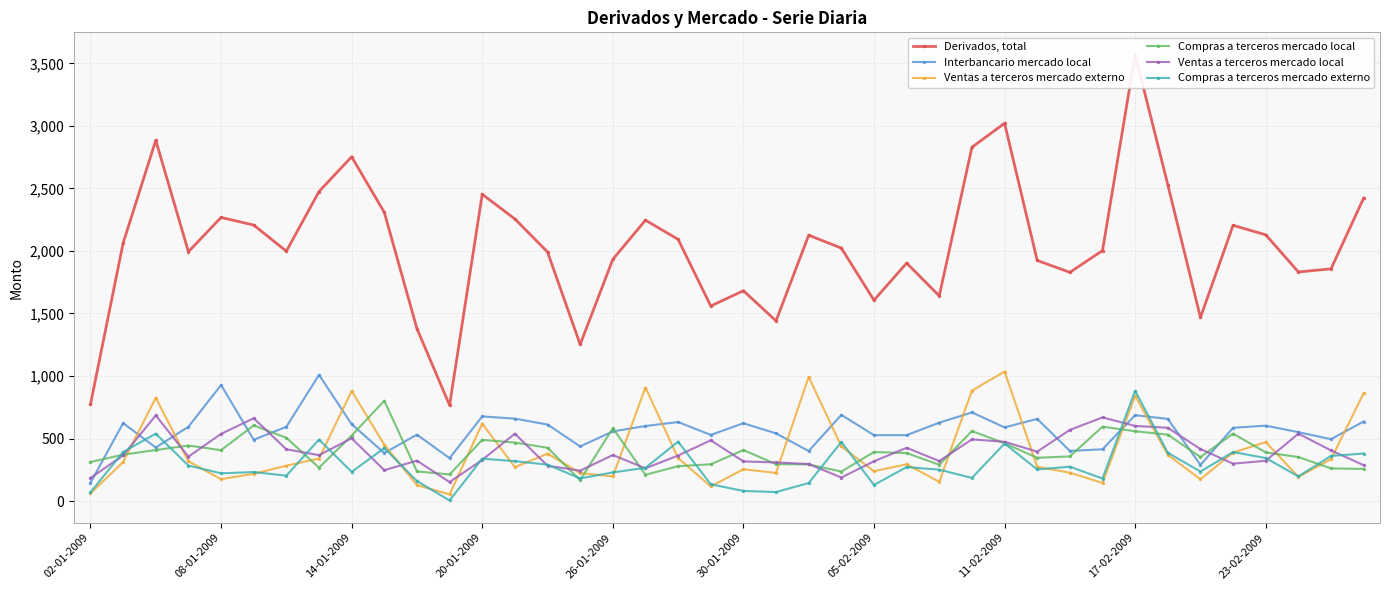

True or false: Ventas a terceros mercado externo has a value of 354 at 15.

False